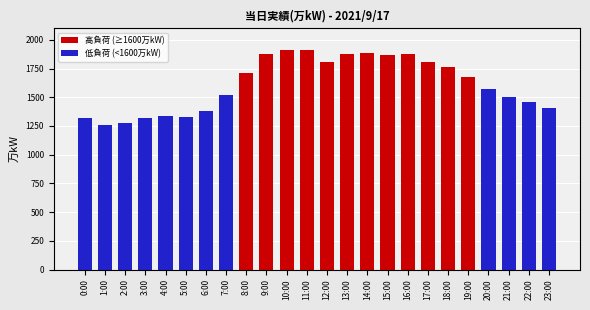

How many data points in 低負荷 (<1600万kW) are above 1257?

11